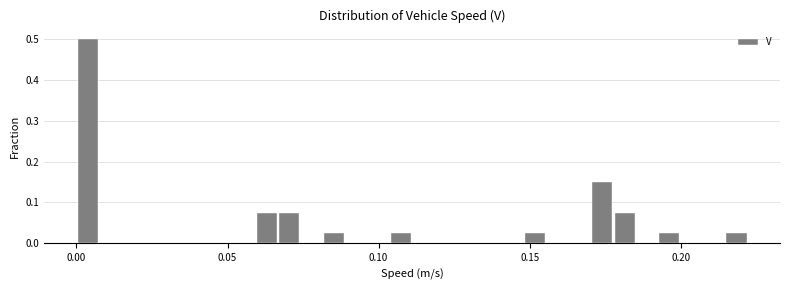

Read against the x-axis, roughly where is the centre of the tallest bar?

0.005